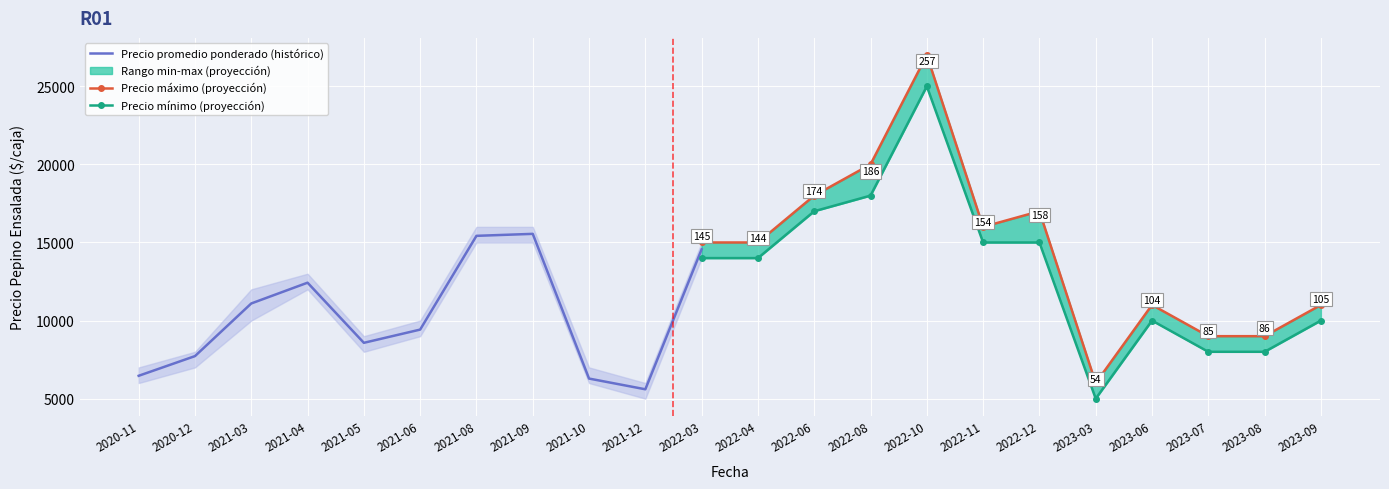

Where is the first local minimum for Precio promedio ponderado?

2021-05